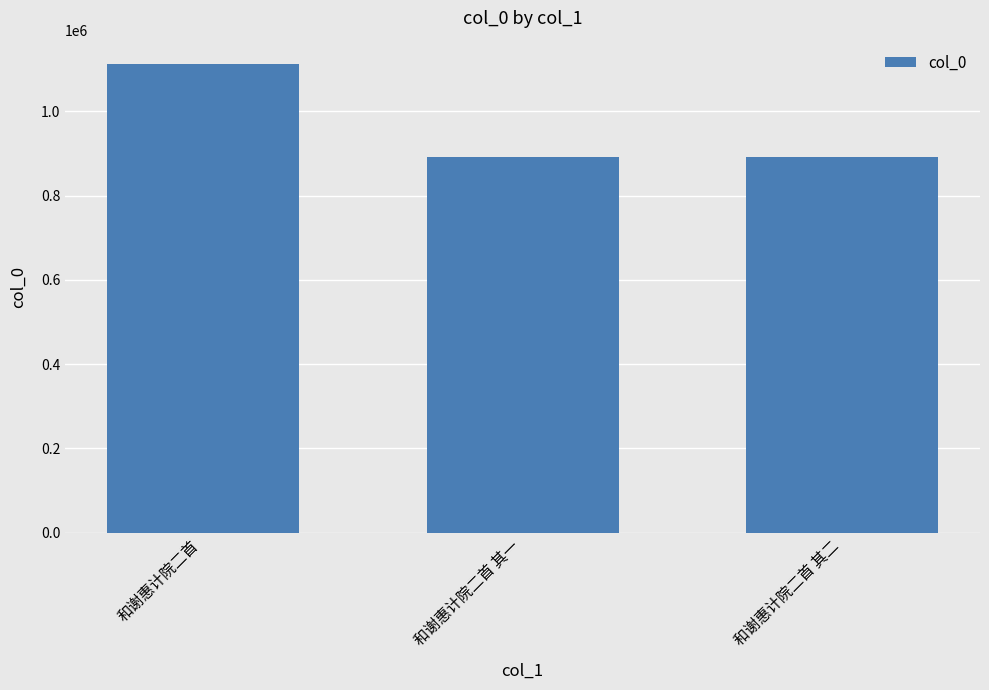

What is the ratio of the value at 和谢惠计院二首 to the value at 和谢惠计院二首 其一?

1.2